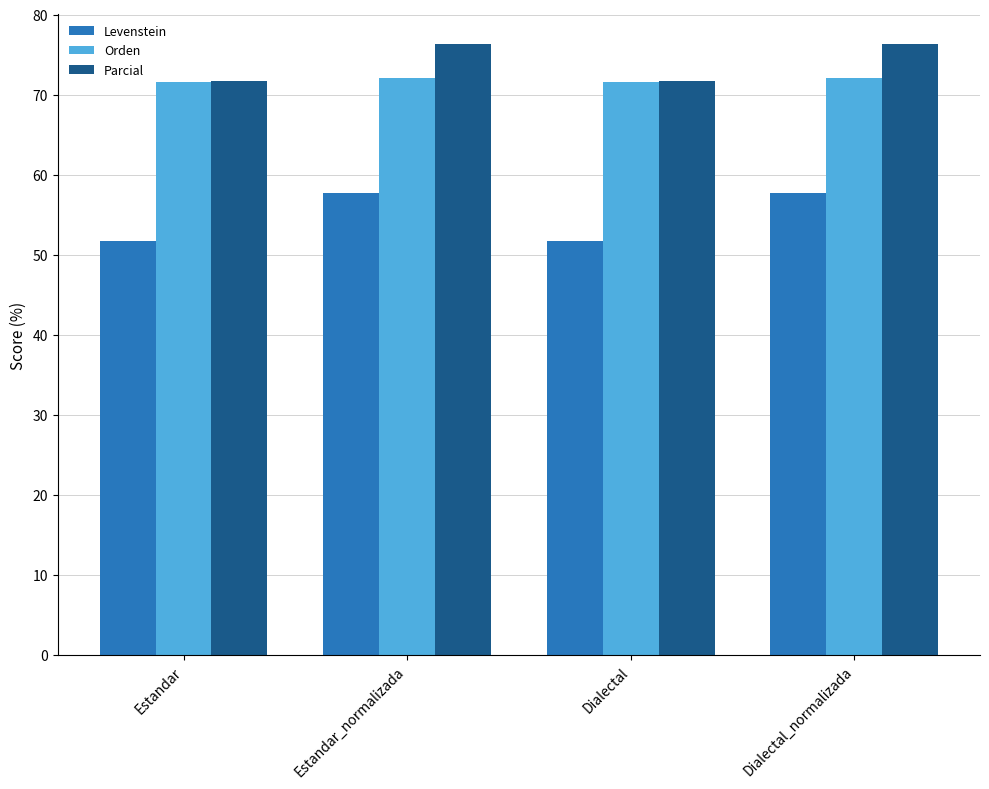

What is the approximate value of Levenstein at Dialectal?

51.7